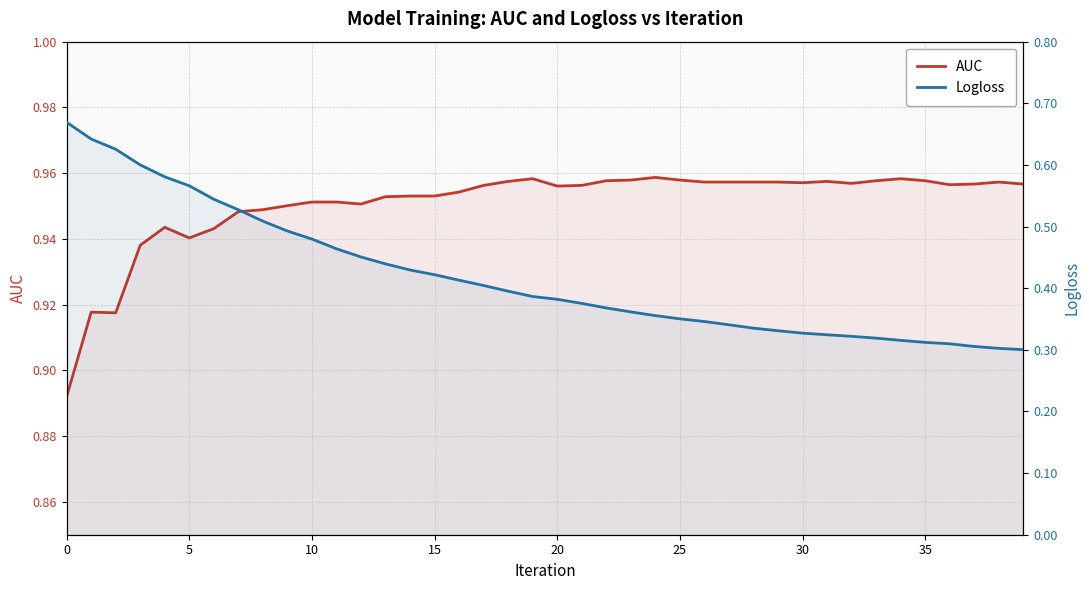

True or false: AUC and Logloss intersect in this chart.

False